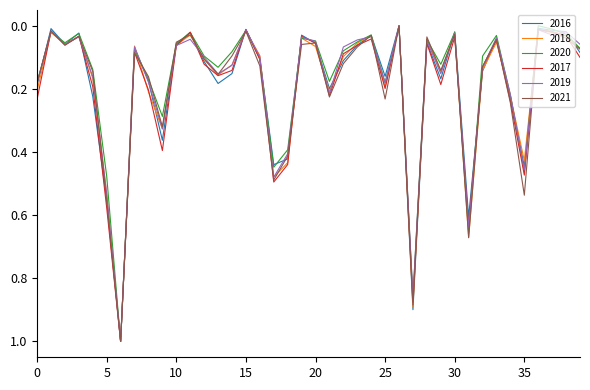

What is the highest value of the 2021 series?

1.0